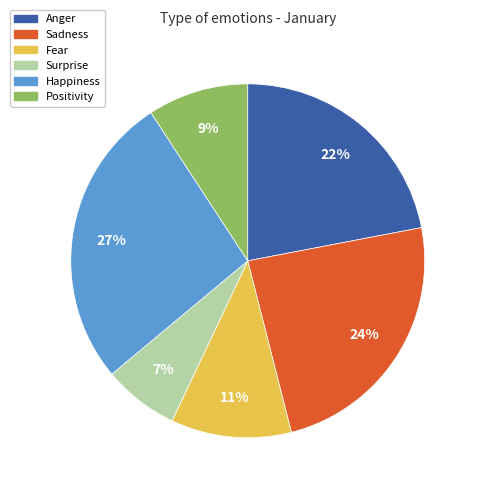

Which slice is the smallest?

Surprise